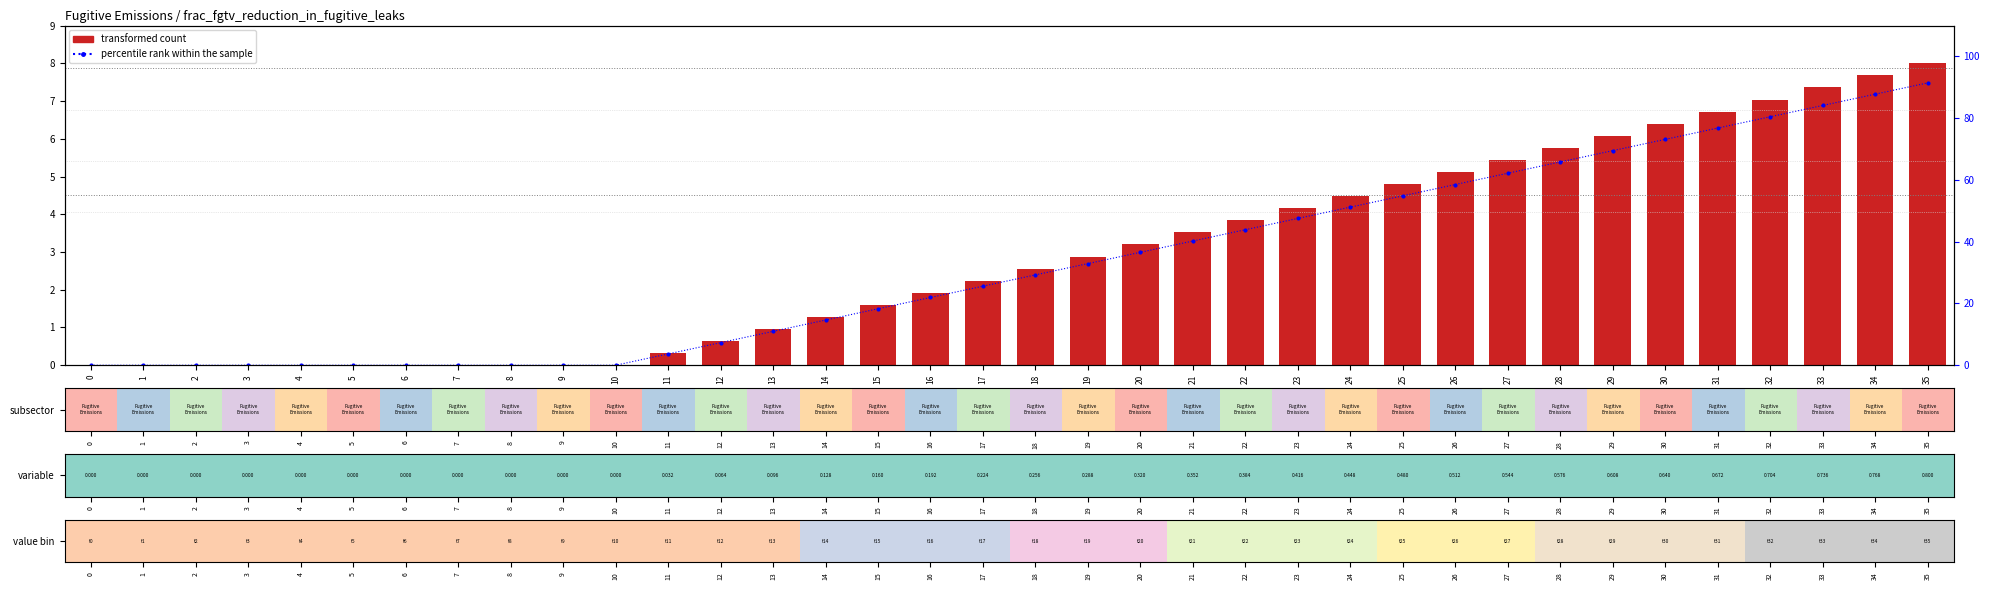

The percentile rank within the sample series shows 126.3 at 32. True or false?

False